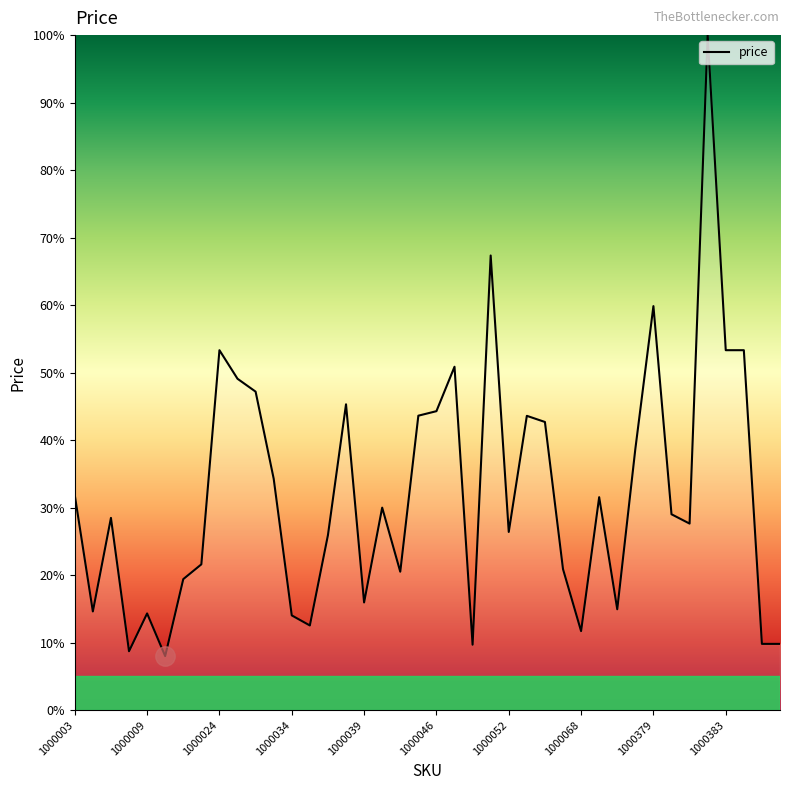

How many lines are shown in the chart?

1